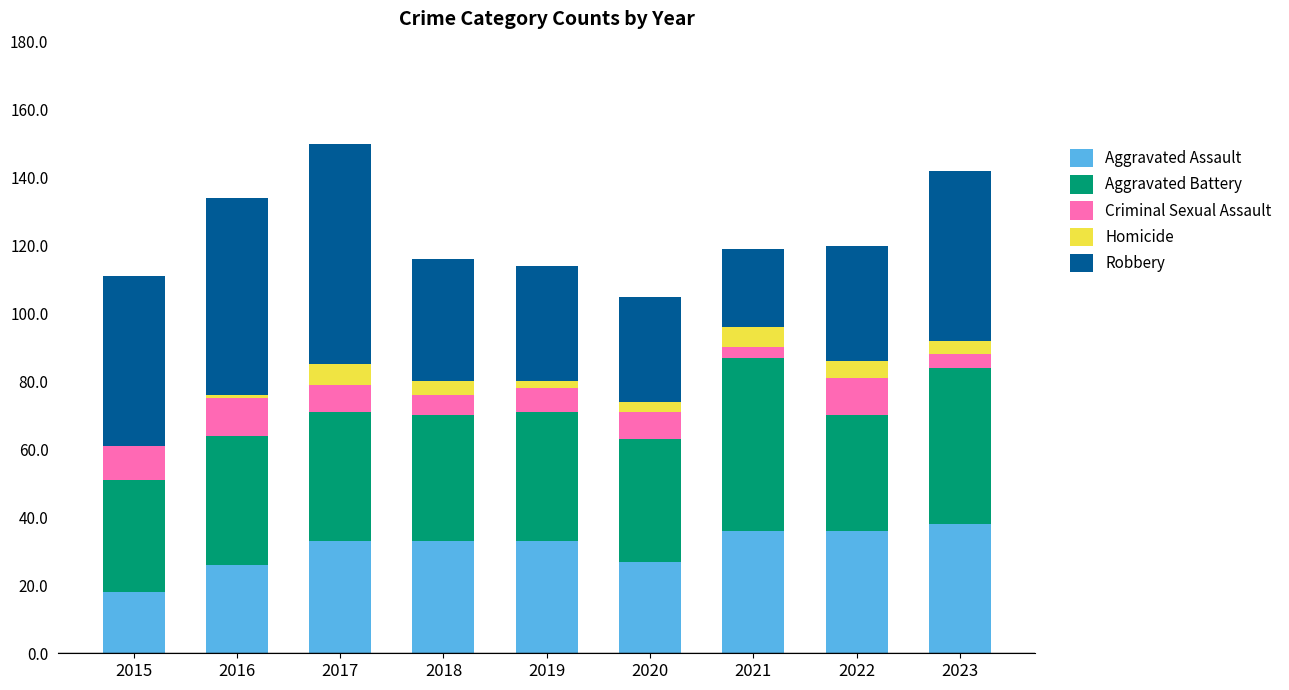

What is the total value across all series at 2015?

111